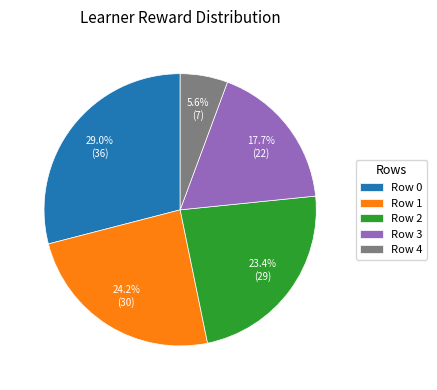

How many segments does this pie chart have?

5